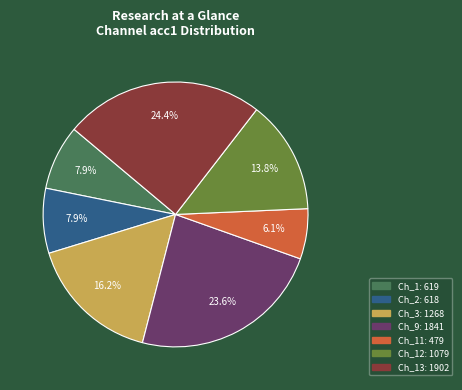

Does any single category account for the majority?

No